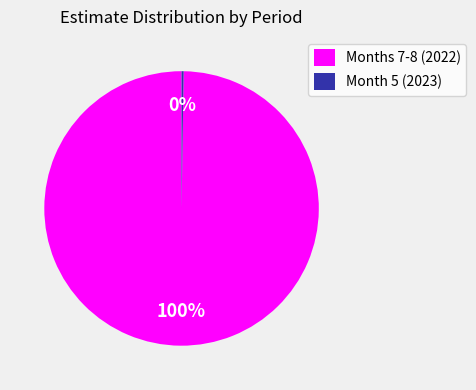

Is it true that Months 7-8 (2022) is 93% of the pie?

False